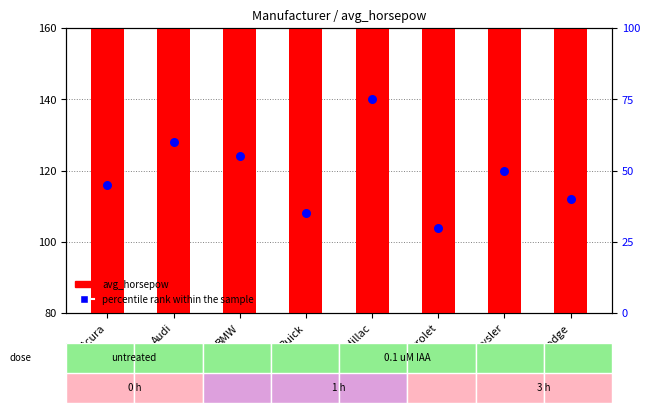

What is the total value across all series at Chevrolet?

200.0